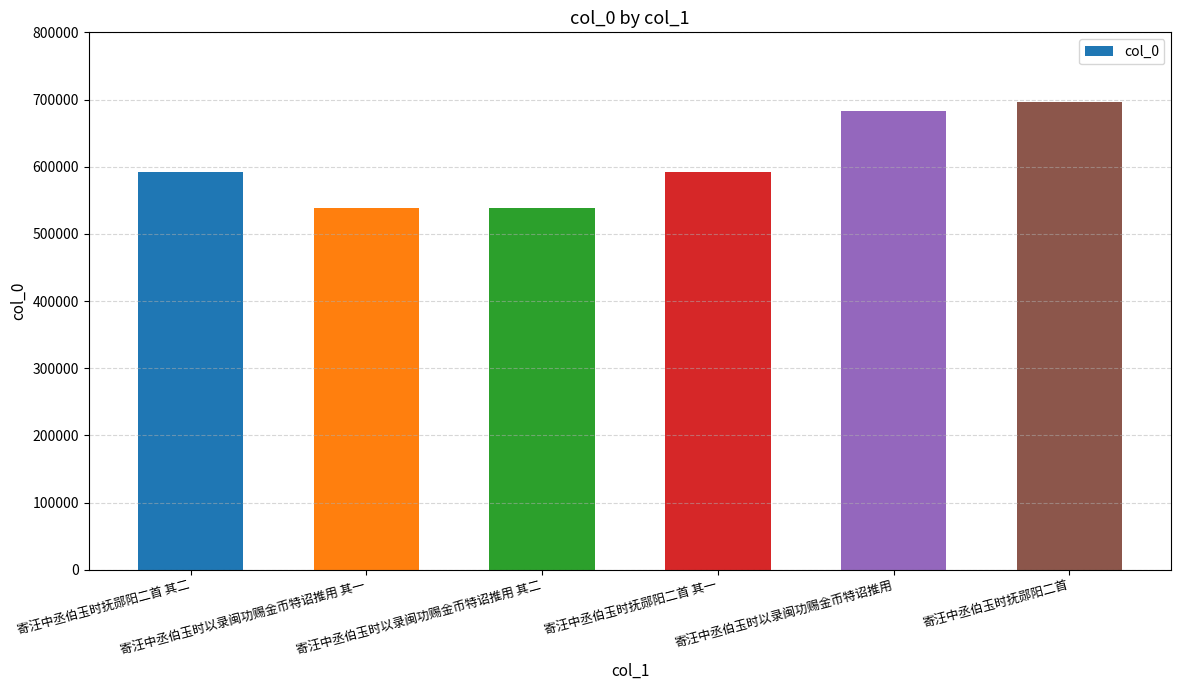

What is the difference between the values at 寄汪中丞伯玉时以录闽功赐金币特诏推用 and 寄汪中丞伯玉时抚郧阳二首 其一?

90641